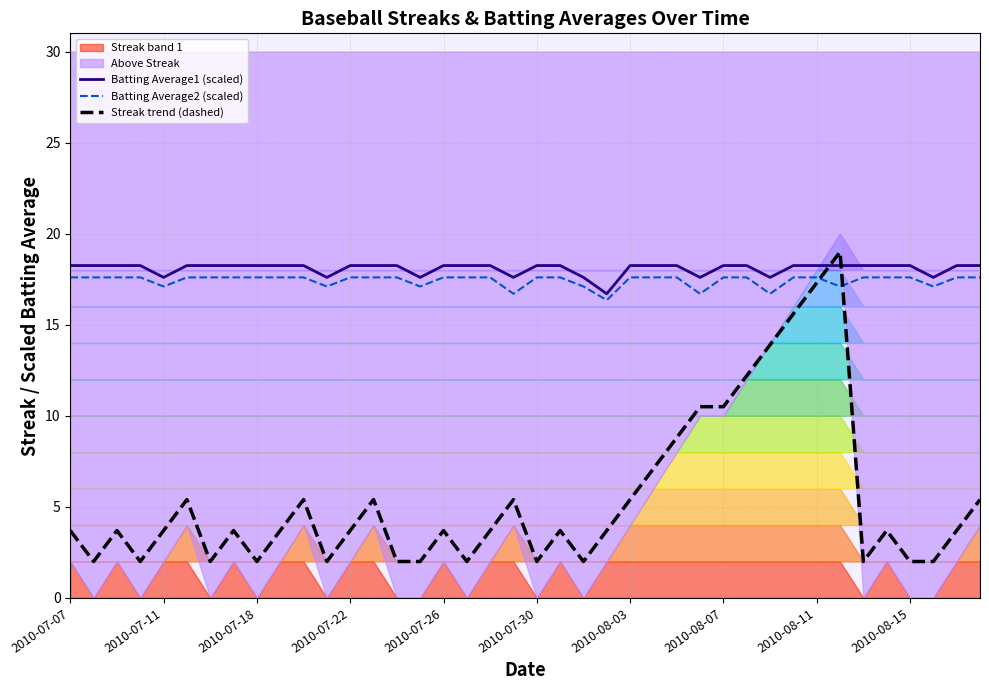

How many times do Batting Average1 (scaled) and Streak trend (dashed) cross each other?

2